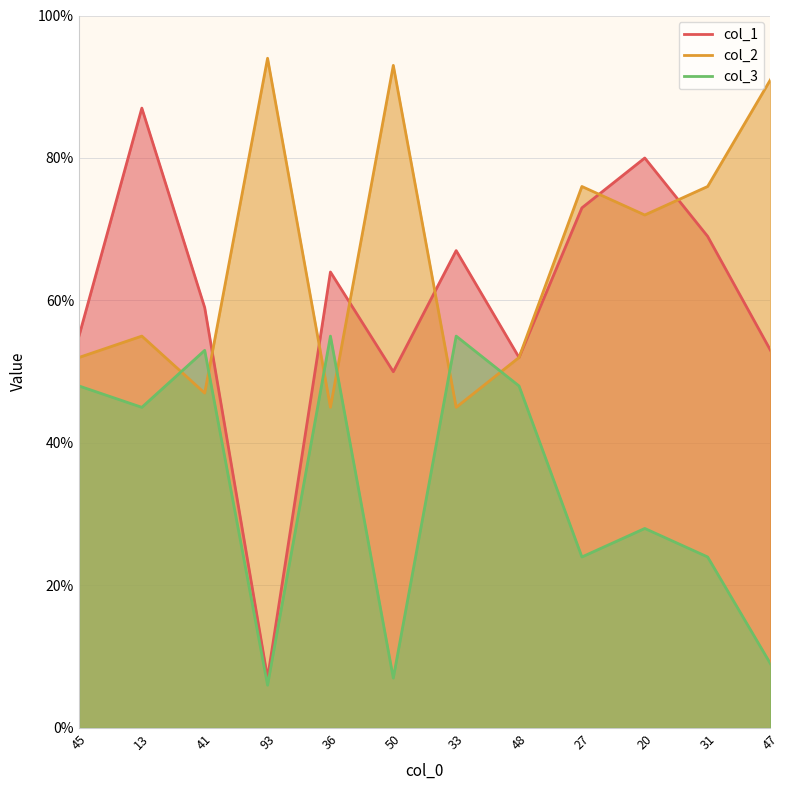

What is the total value across all series at 41?

159